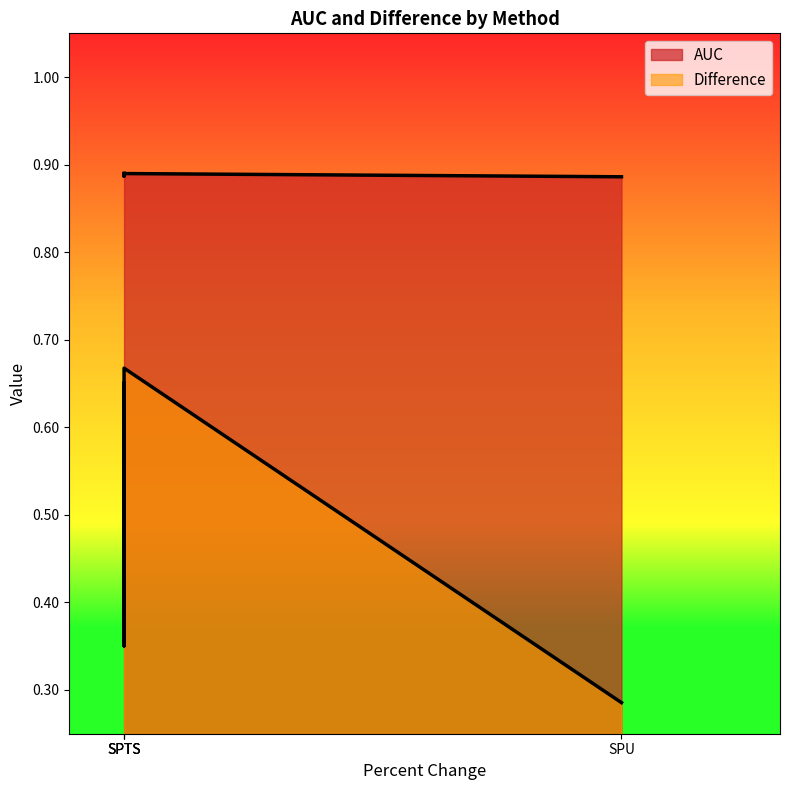

Which series changed the most between SPTS and SPU?

Difference